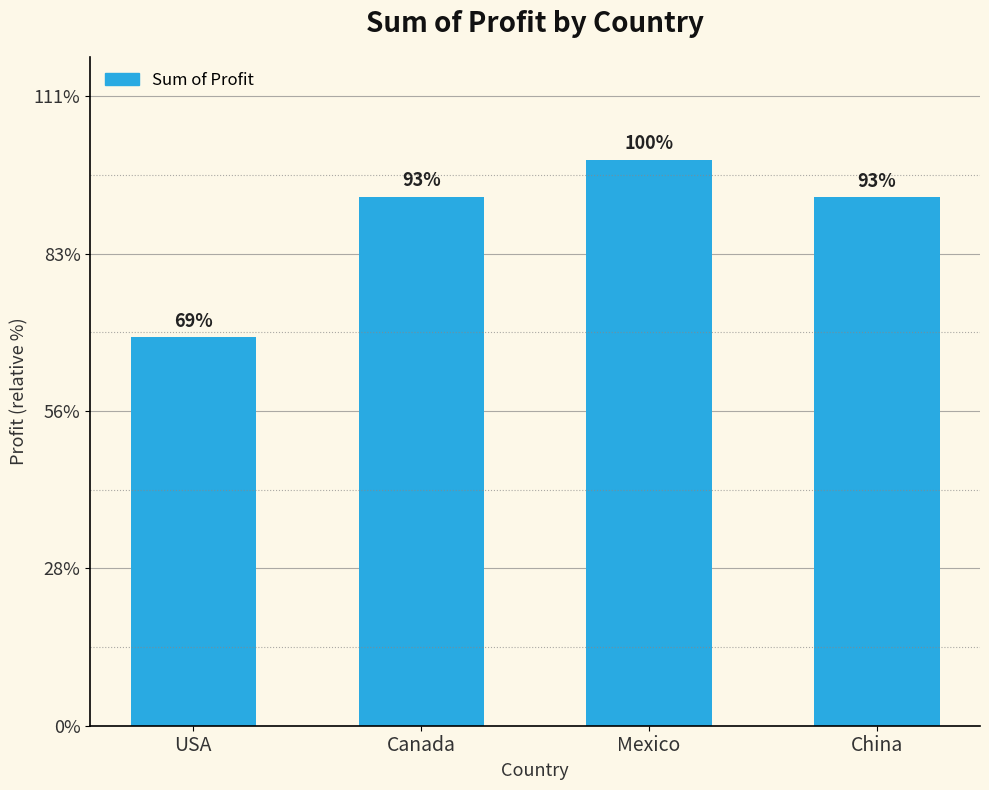

What is the difference between the values at USA and Canada?

1782795.9